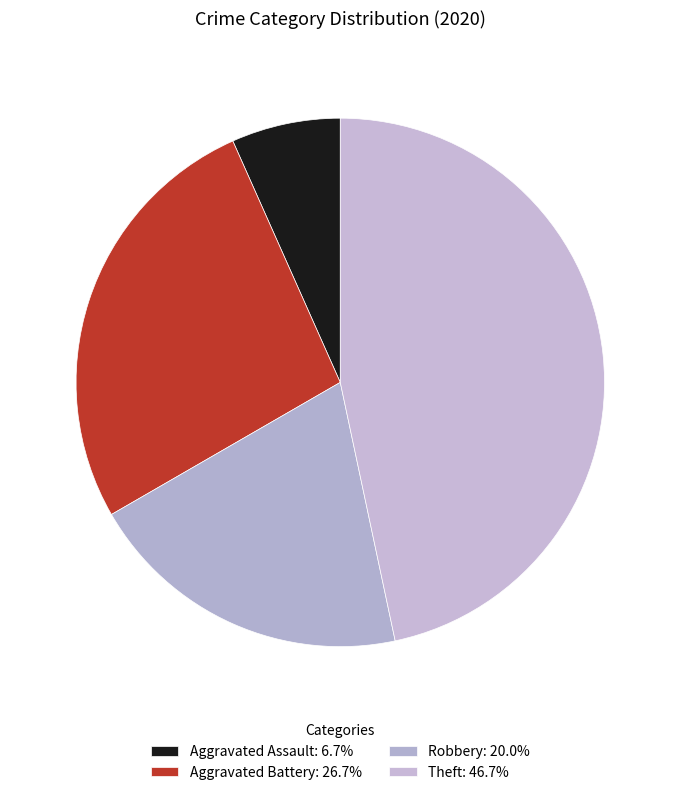

Is there a majority slice in this chart?

No